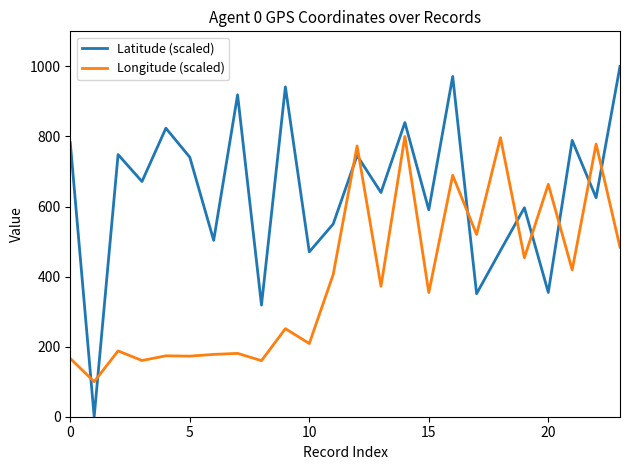

What is the difference between the maximum and minimum values in the Longitude (scaled) series?

700.0